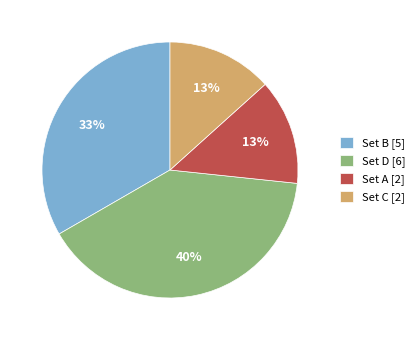

Combined, do Set A [2] and Set C [2] account for over 50%?

No